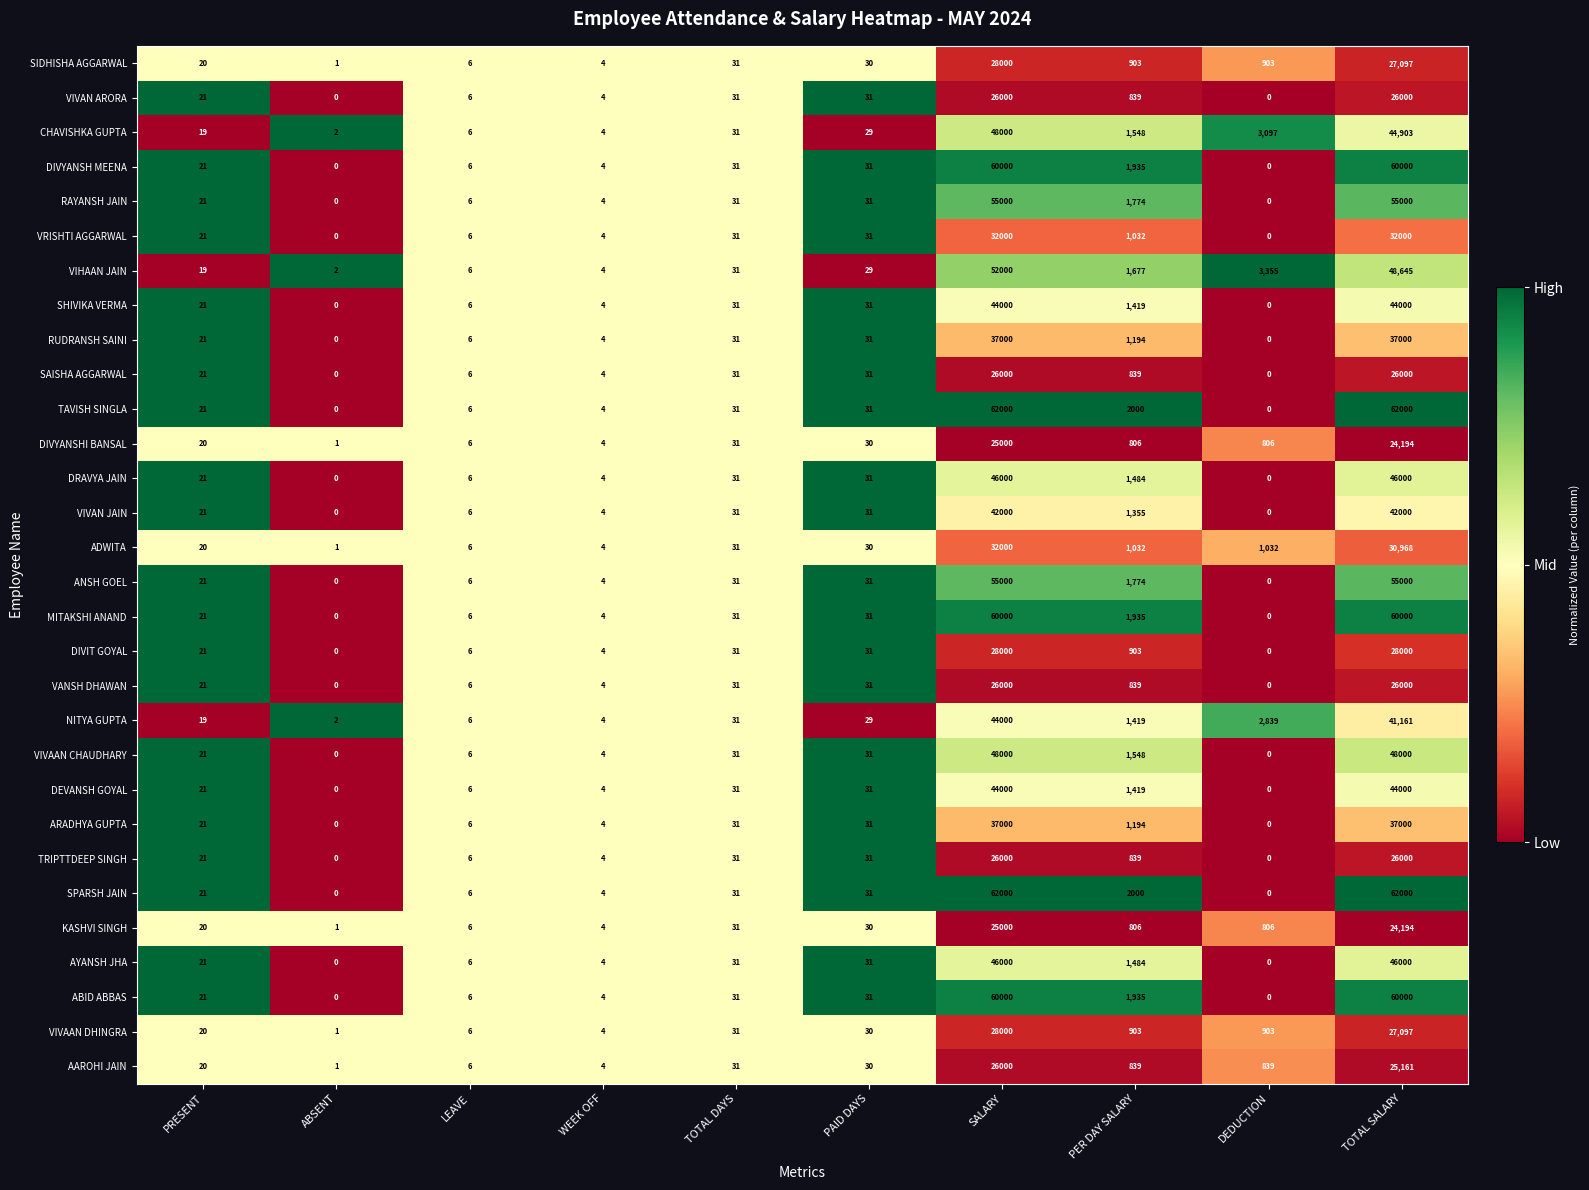

The value of DIVYANSHI BANSAL at TOTAL SALARY is 24194. True or false?

True